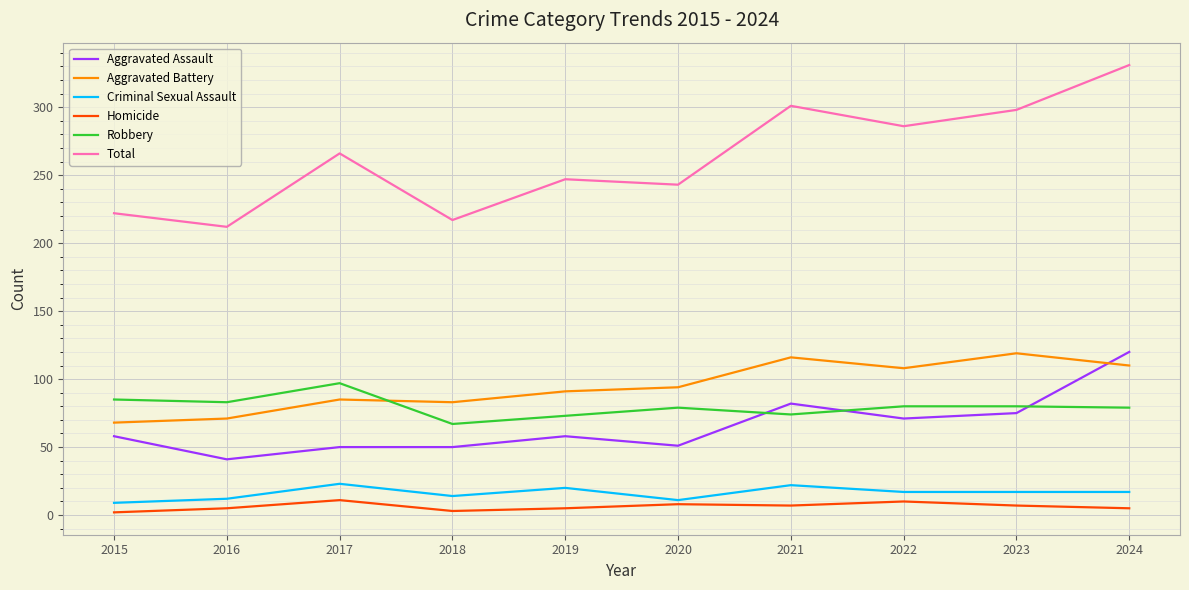

What is the highest value of the Homicide series?

11